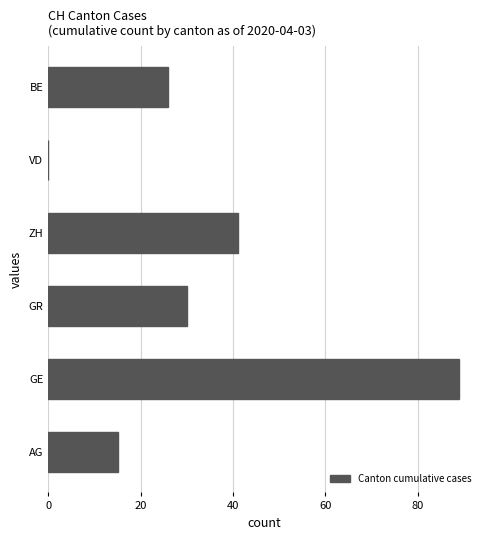

Which label corresponds to the largest value in the chart?

GE